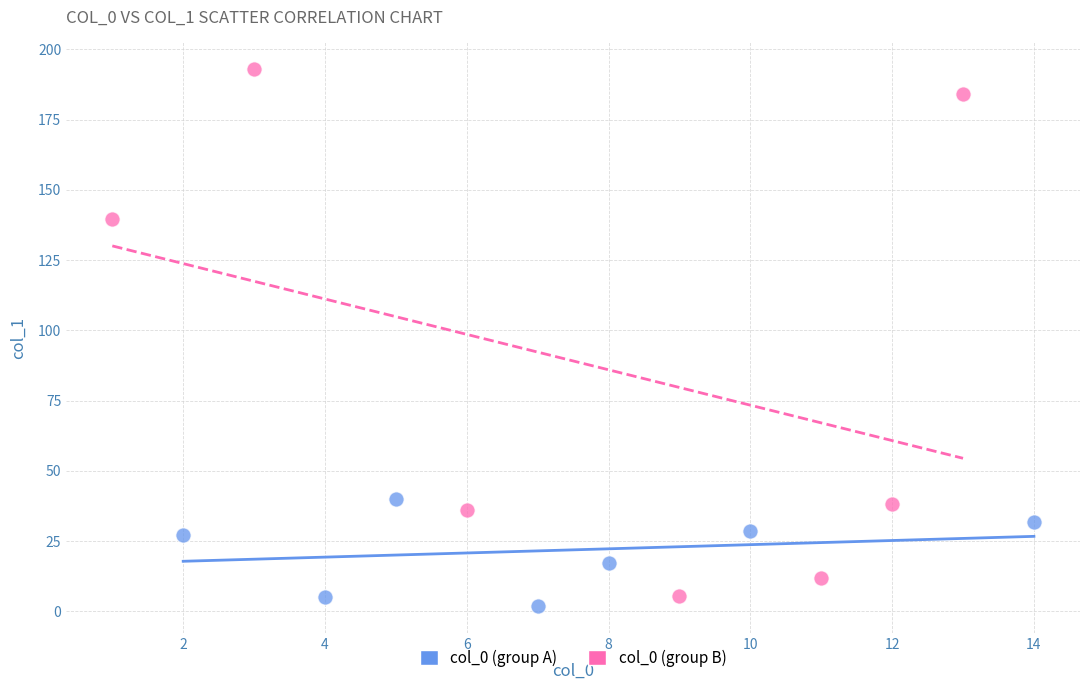

Which series has the largest Y range (max minus min)?

col_0 (group B)